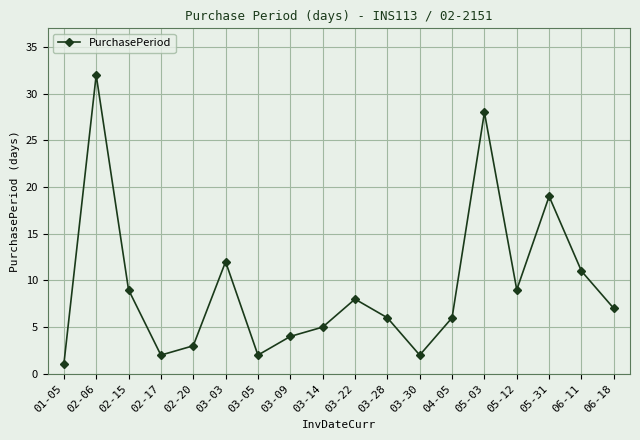

Where does the data first go above 7?

02-06